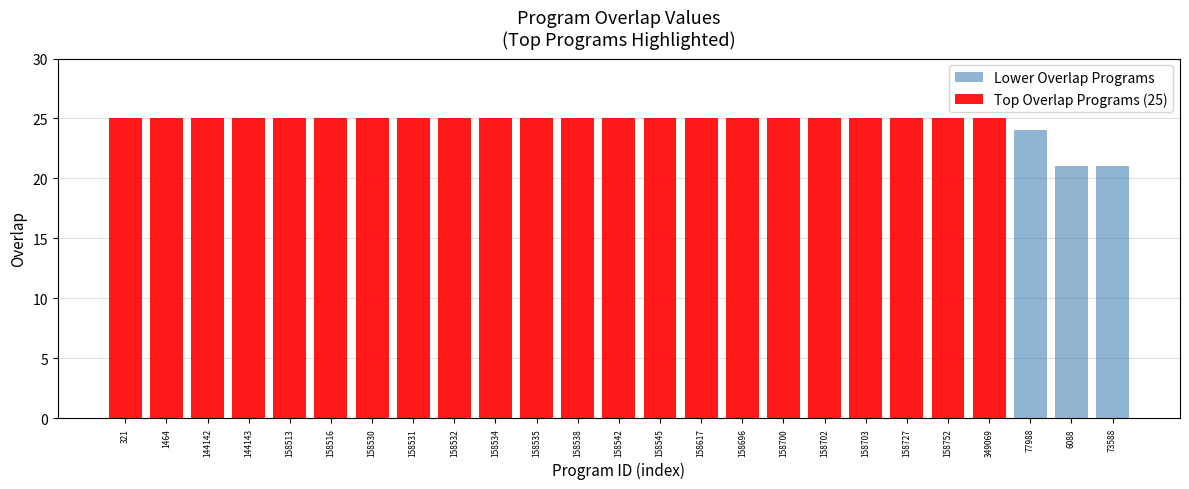

What is the highest value of the Lower Overlap Programs series?

24